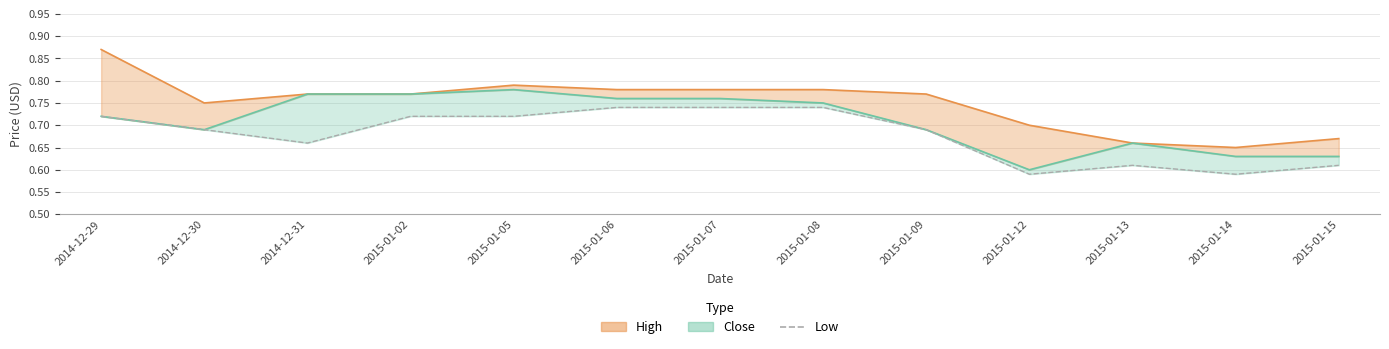

List the labels in order of value, largest first.

2015-01-06, 2015-01-07, 2015-01-08, 2014-12-29, 2015-01-02, 2015-01-05, 2014-12-30, 2015-01-09, 2014-12-31, 2015-01-13, 2015-01-15, 2015-01-12, 2015-01-14